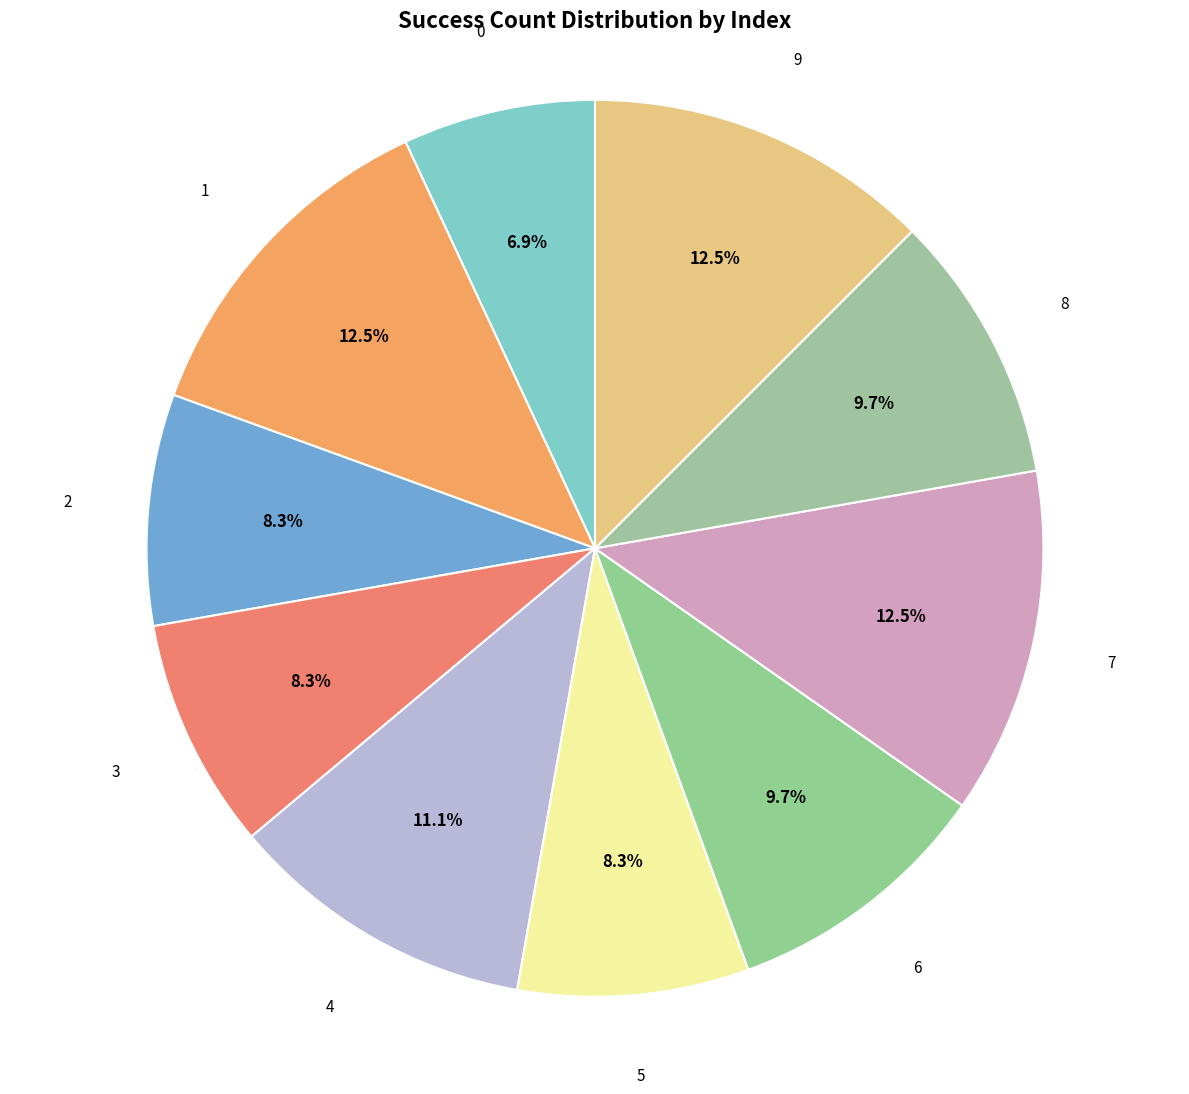

Combined, do 7 and 0 account for over 50%?

No